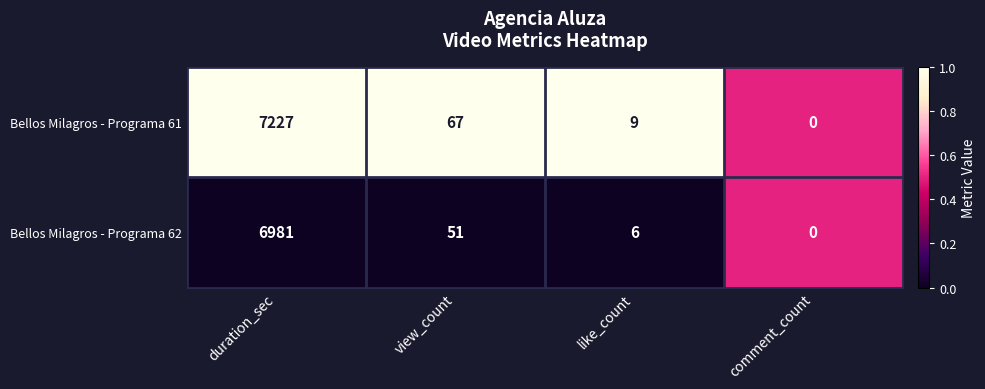

List the labels in order of Bellos Milagros - Programa 61 value, largest first.

duration_sec, view_count, like_count, comment_count